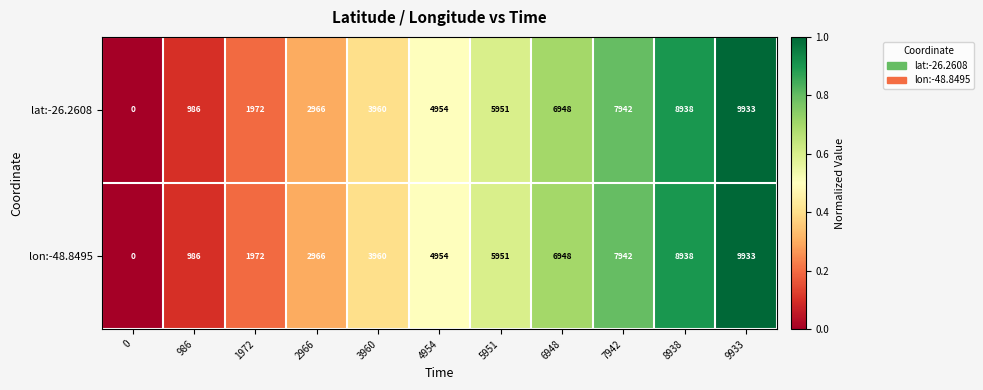

What is the greatest value displayed?

9933